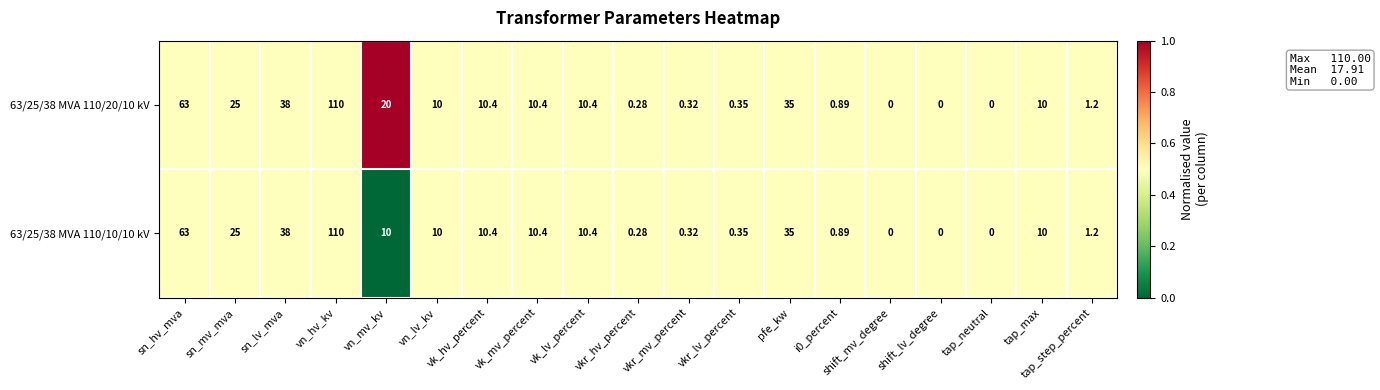

Which series has the largest total across all categories?

63/25/38 MVA 110/20/10 kV